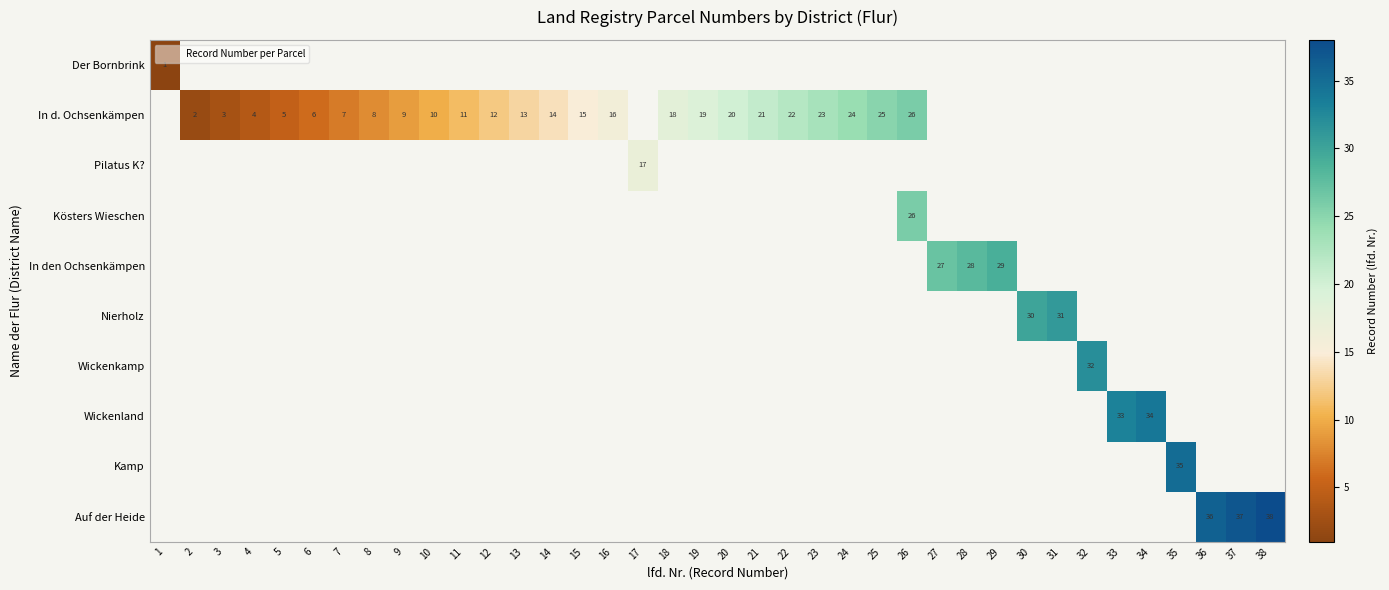

Between 5 and 30, which is larger?

30